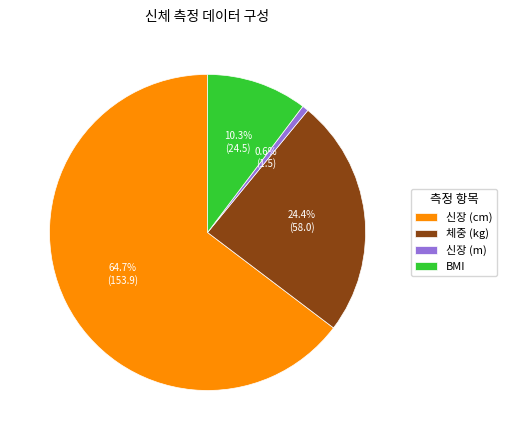

Count the number of slices in the pie.

4